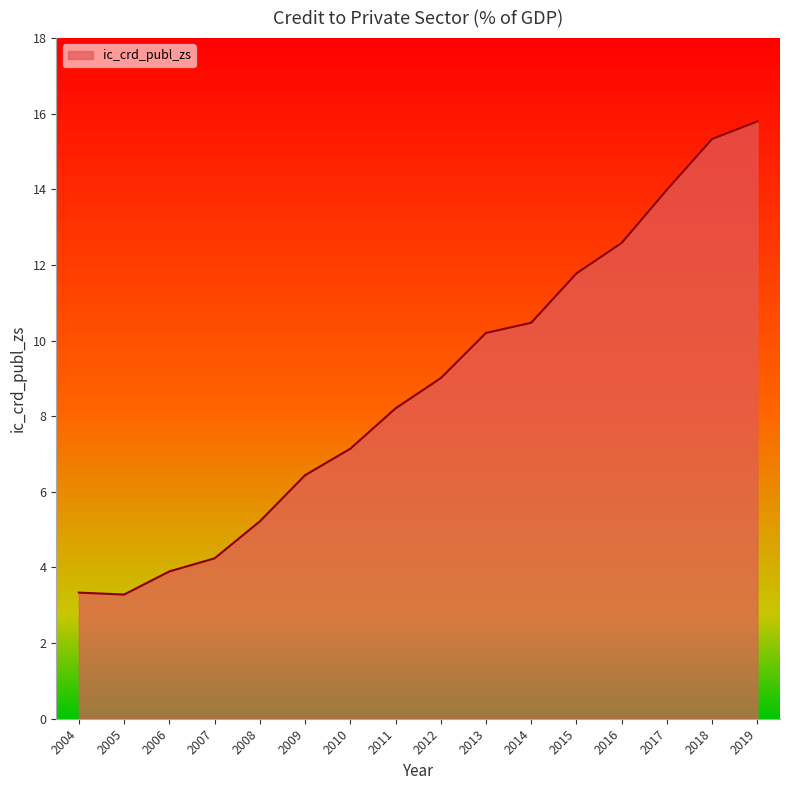

How many points are lower than both their immediate neighbors (excluding endpoints)?

1